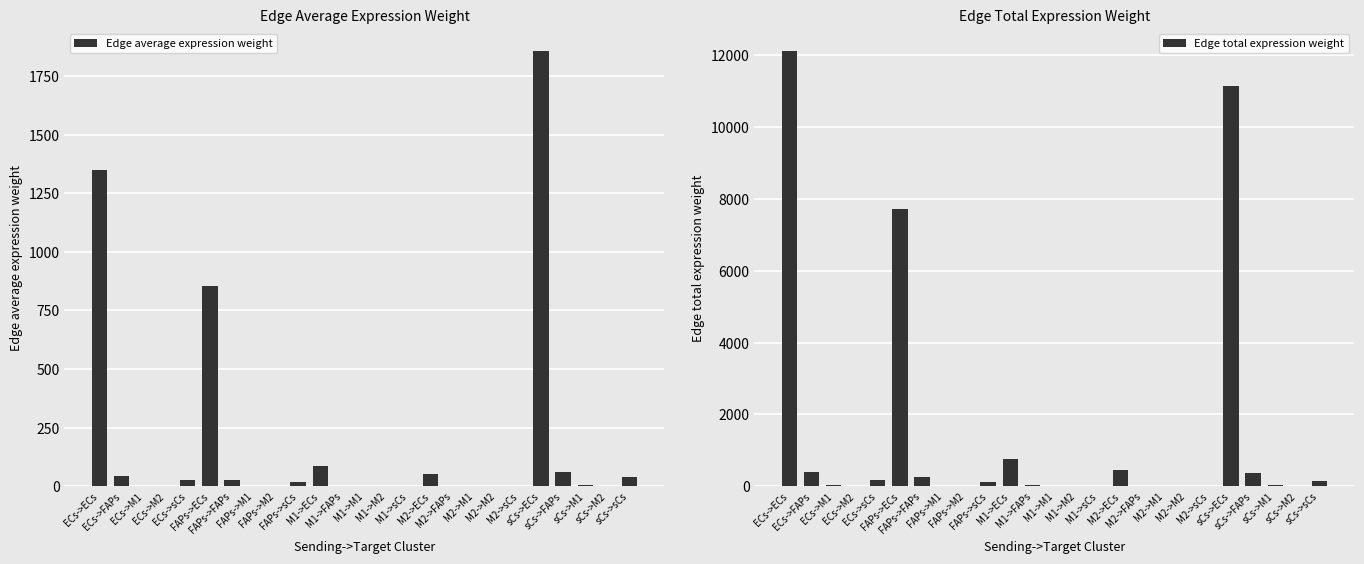

At which label is Edge total expression weight closest to 6064?

FAPs->ECs